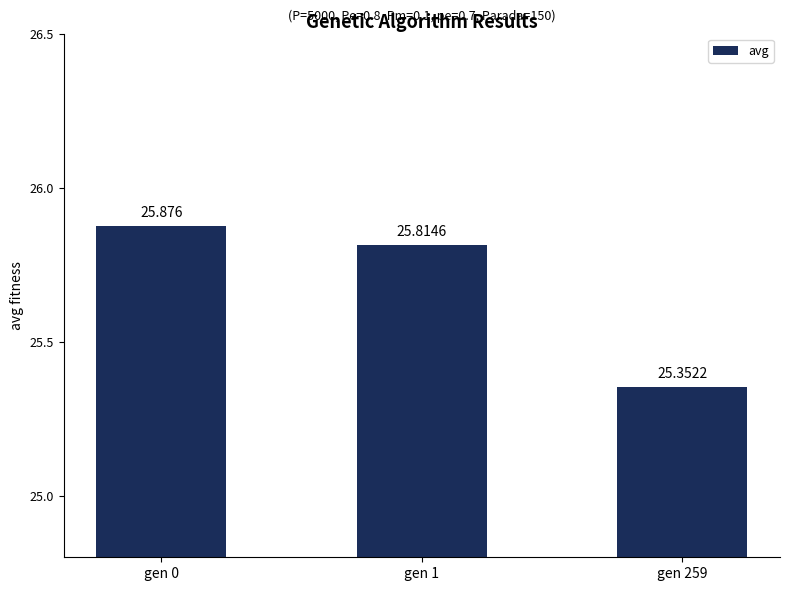

Rank the categories by value from highest to lowest.

gen 0, gen 1, gen 259